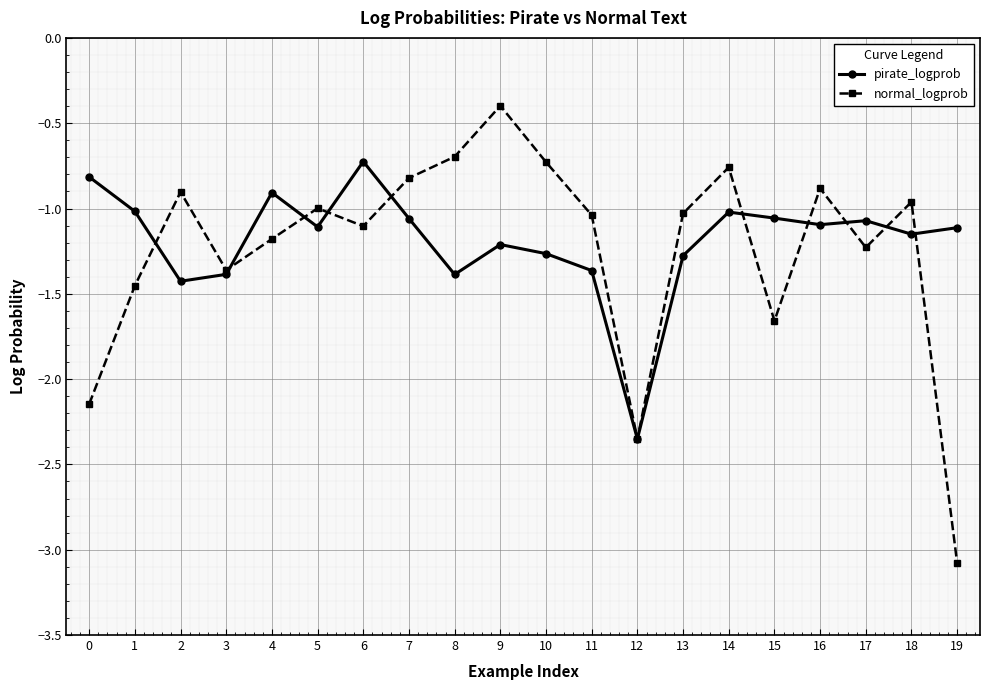

List the series in order of their peak value, highest first.

normal_logprob, pirate_logprob